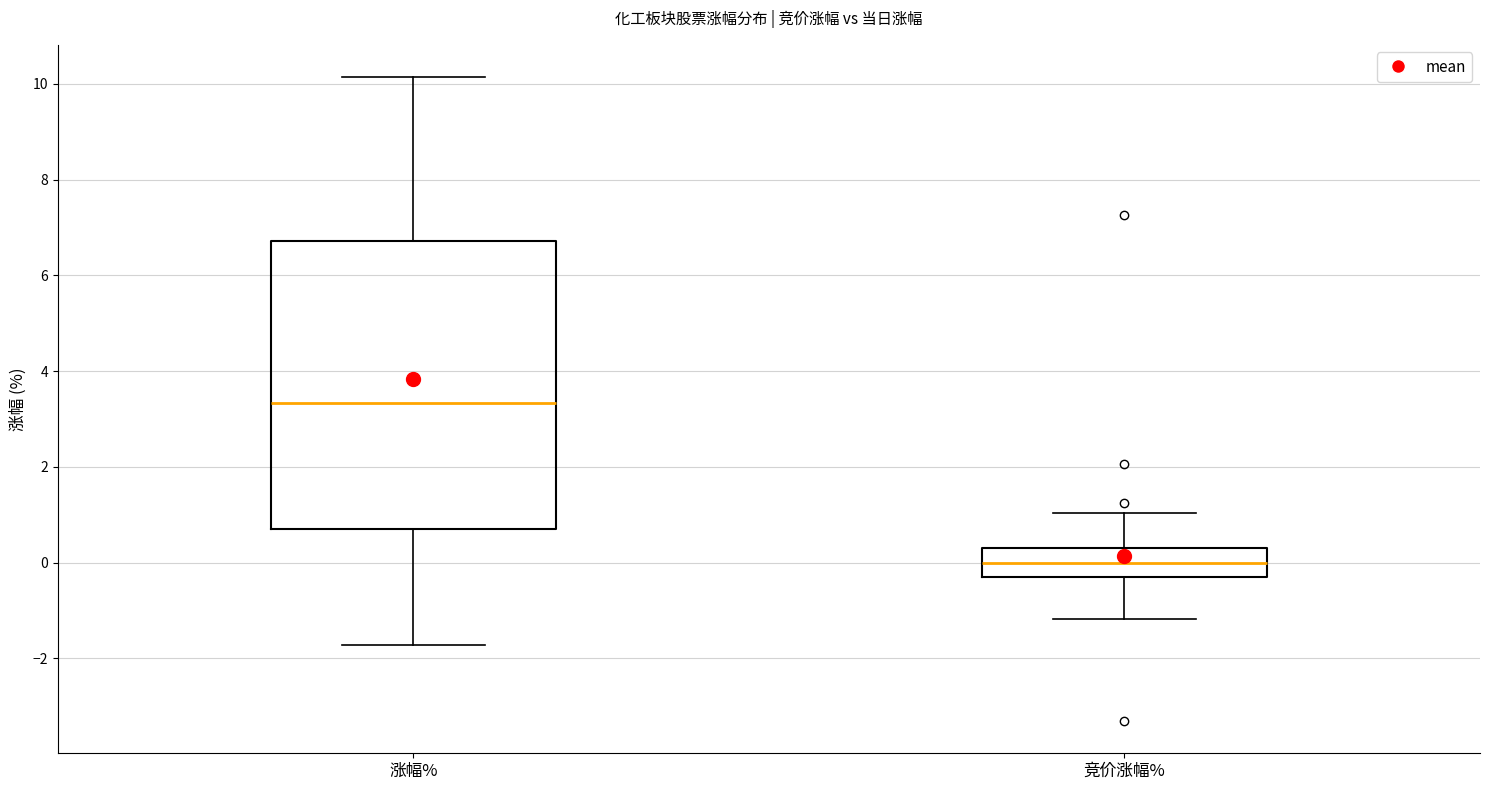

Where does the upper whisker of the box for 涨幅% end on the y-axis? The values are not printed on the chart, so give them approximately, as read against the axis.

10.2